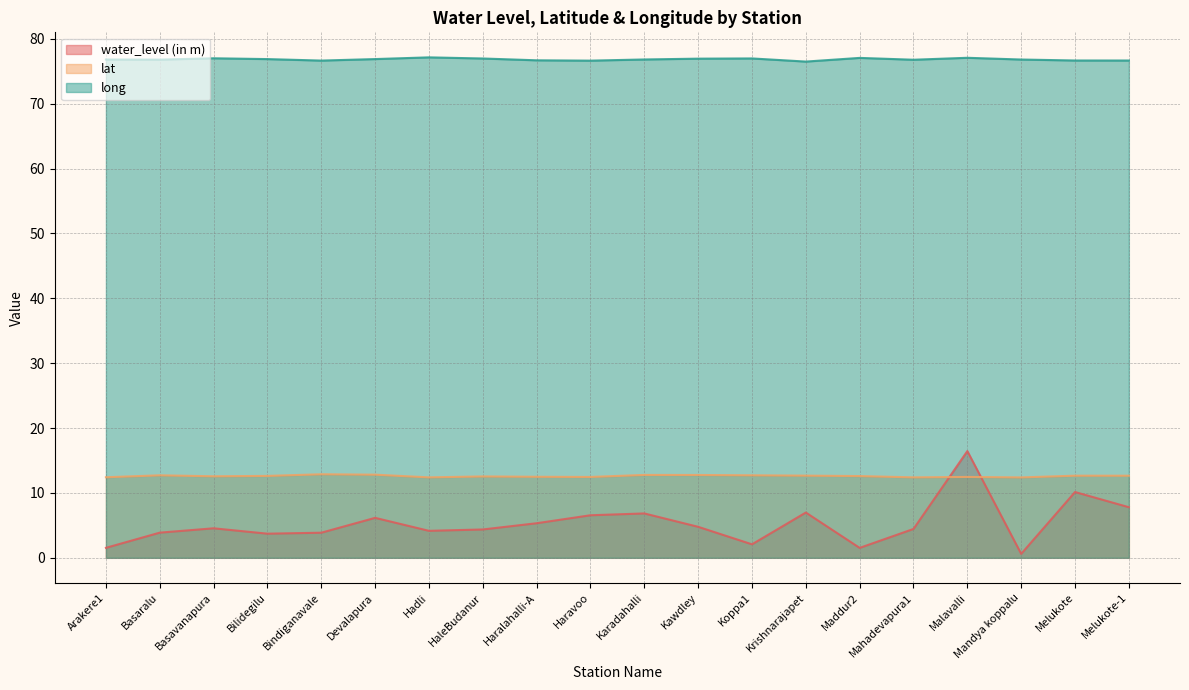

How many lines are shown in the chart?

3